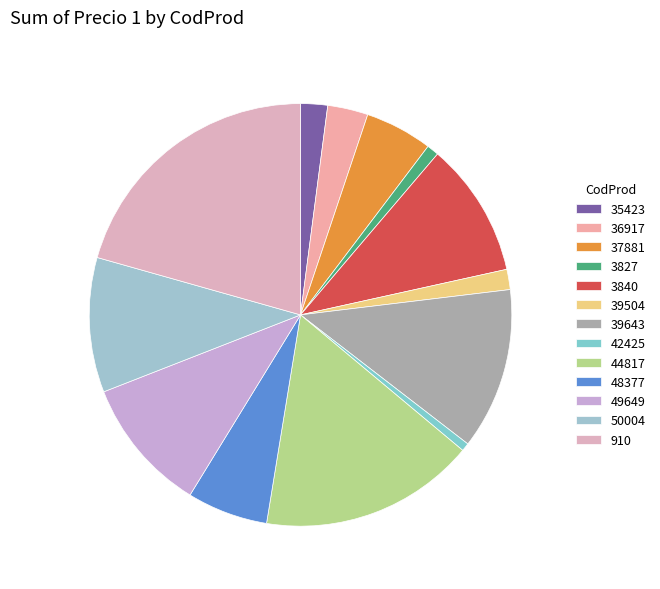

To the nearest percent, what portion does 36917 represent?

3%